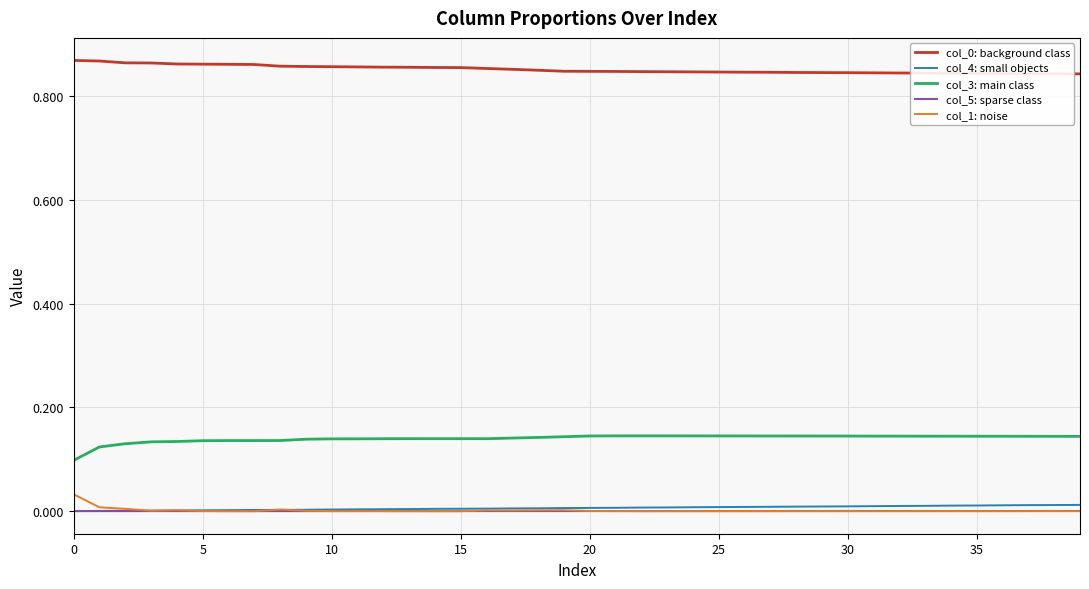

True or false: col_4: small objects and col_3: main class cross at least once.

False